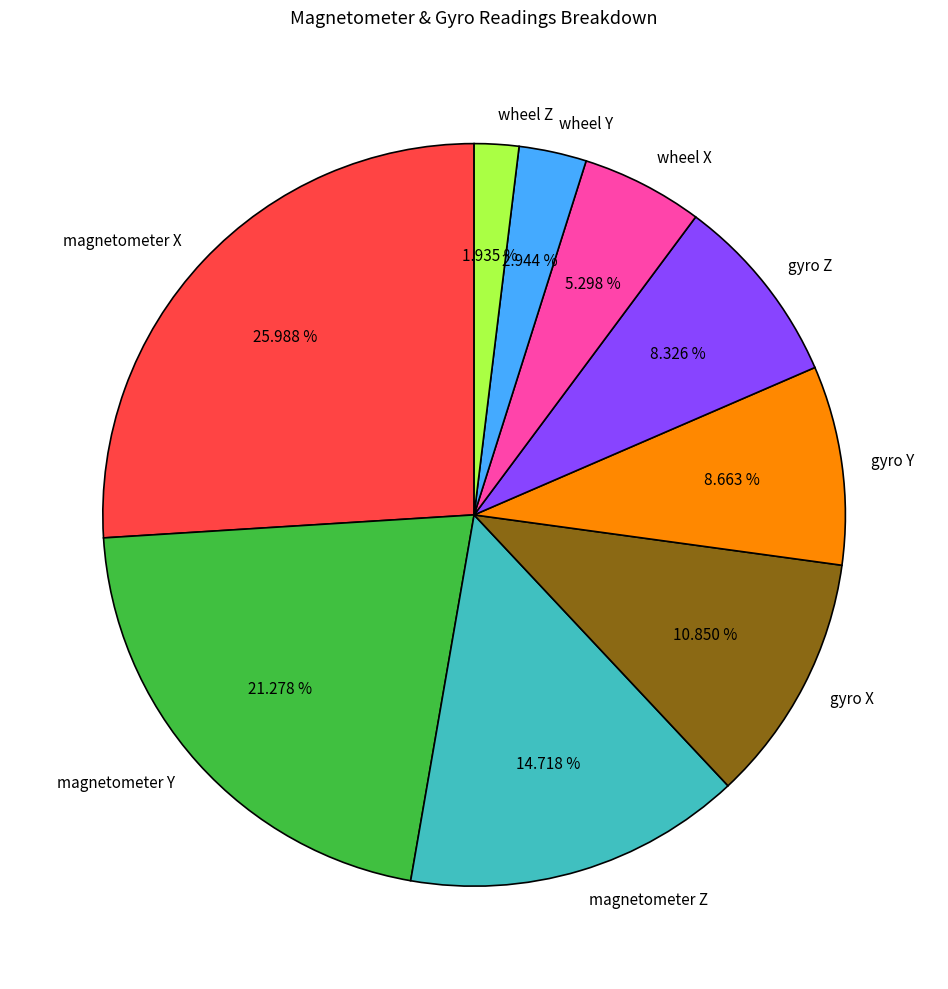

Which has a higher value, wheel X or magnetometer Y?

magnetometer Y